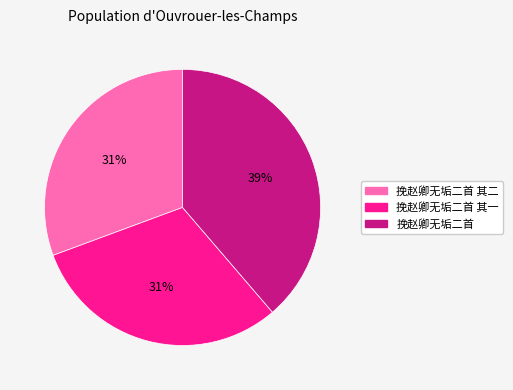

Count the number of slices in the pie.

3